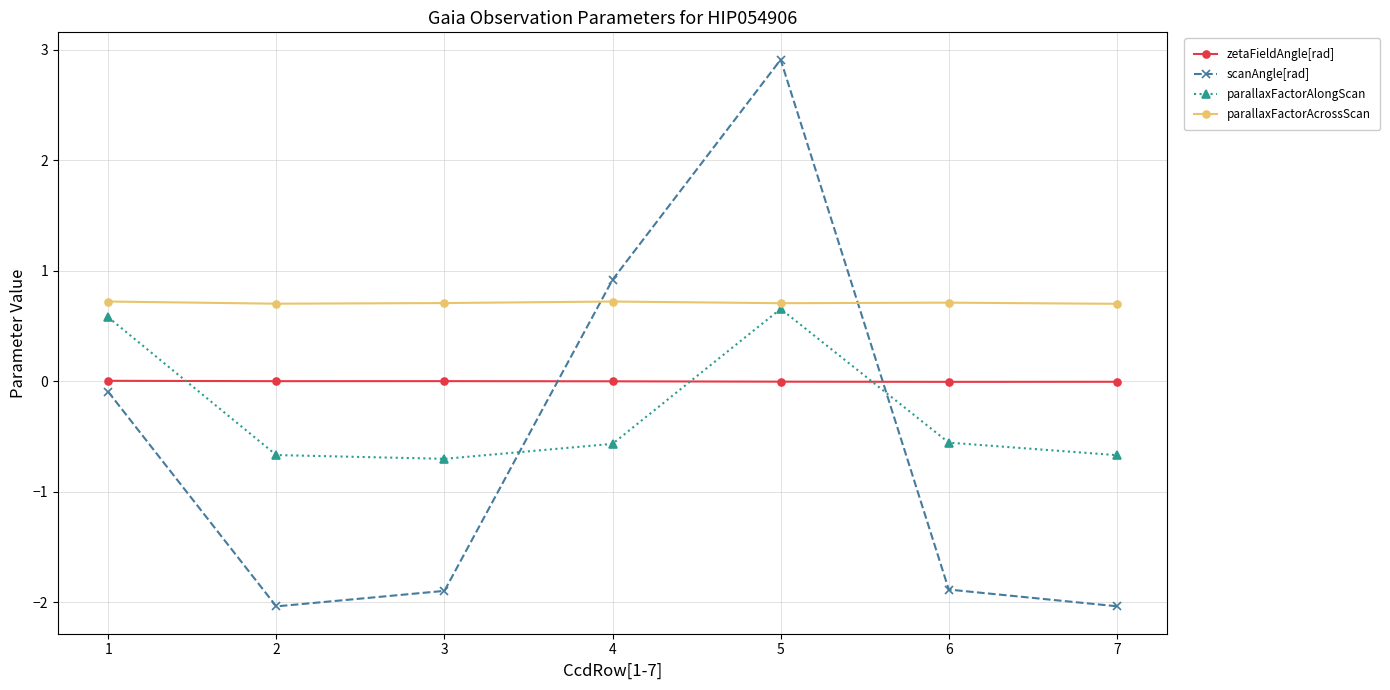

How many distinct data groups are displayed?

4